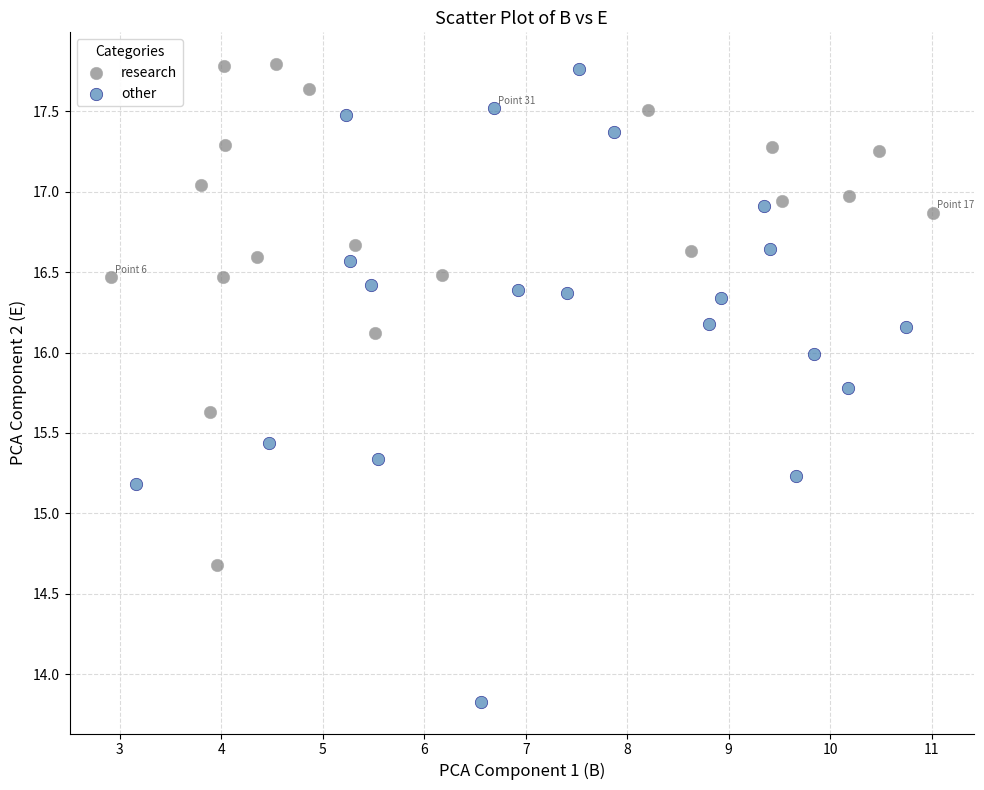

What are all the series names shown in the legend?

research, other